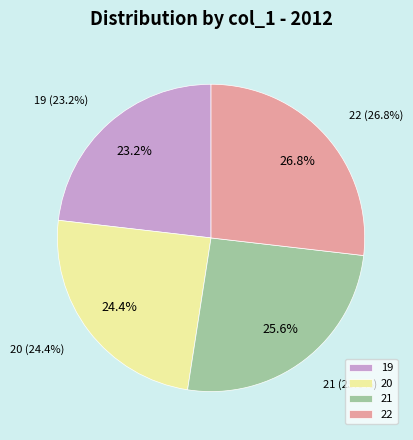

To the nearest percent, what portion does 19 represent?

23%